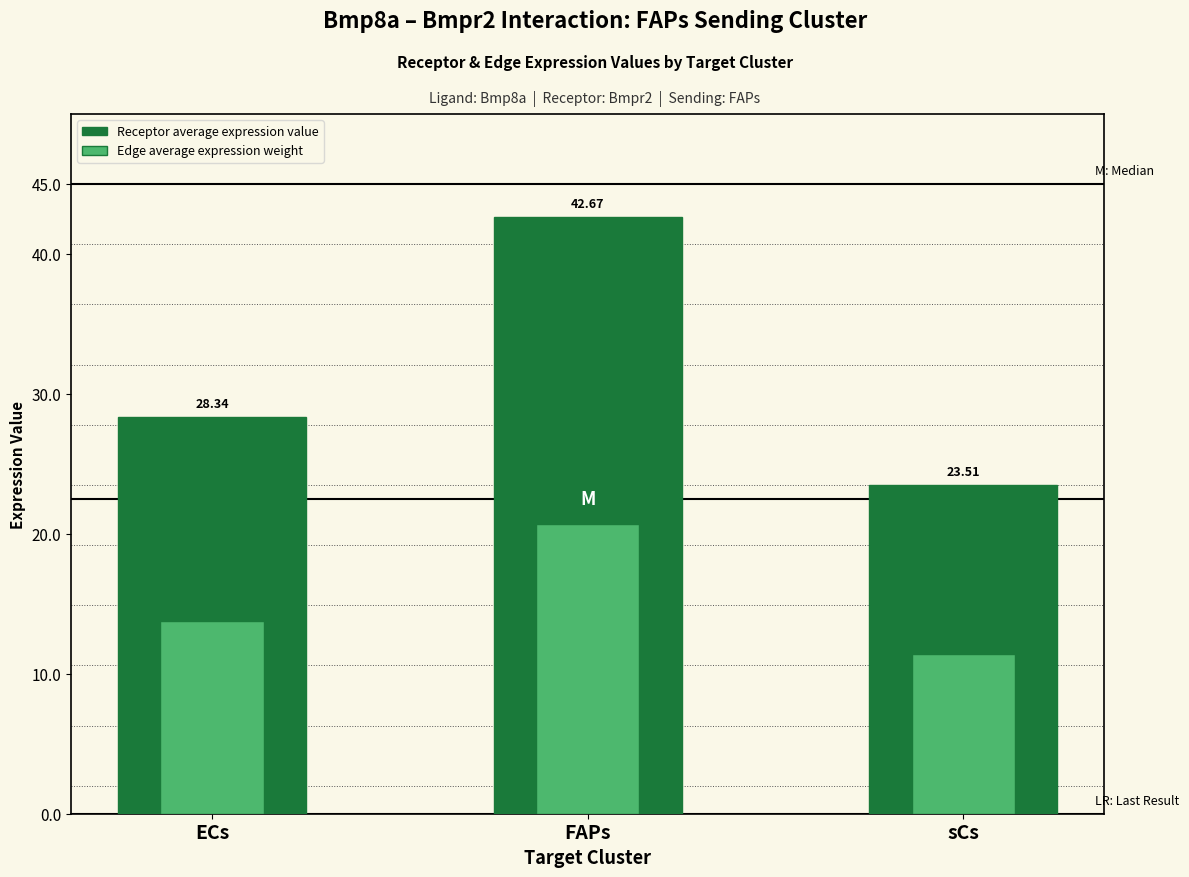

What is the difference between the maximum and minimum values in the Receptor average expression value series?

19.2